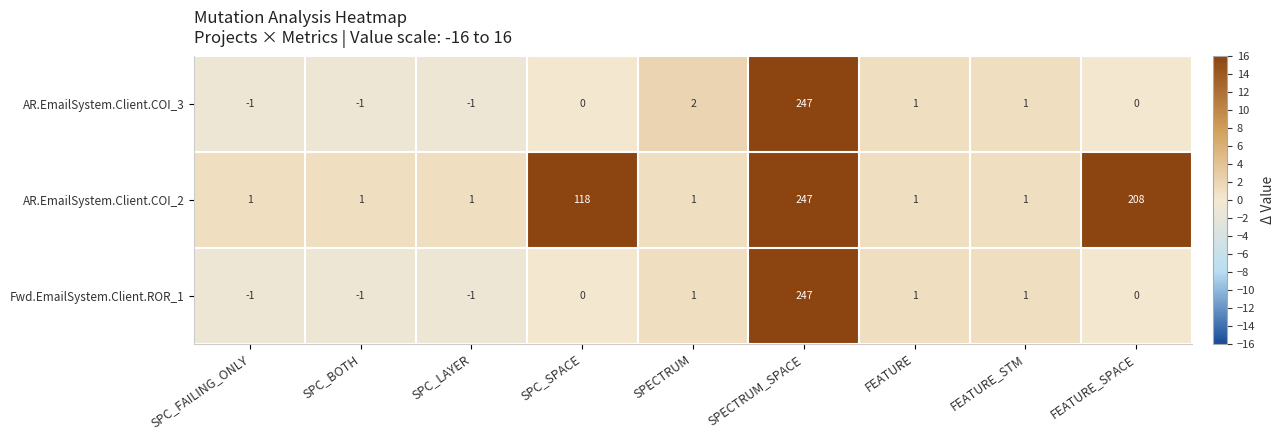

Is the value of Fwd.EmailSystem.Client.ROR_1 at SPECTRUM_SPACE greater than the value of AR.EmailSystem.Client.COI_3 at SPECTRUM?

Yes